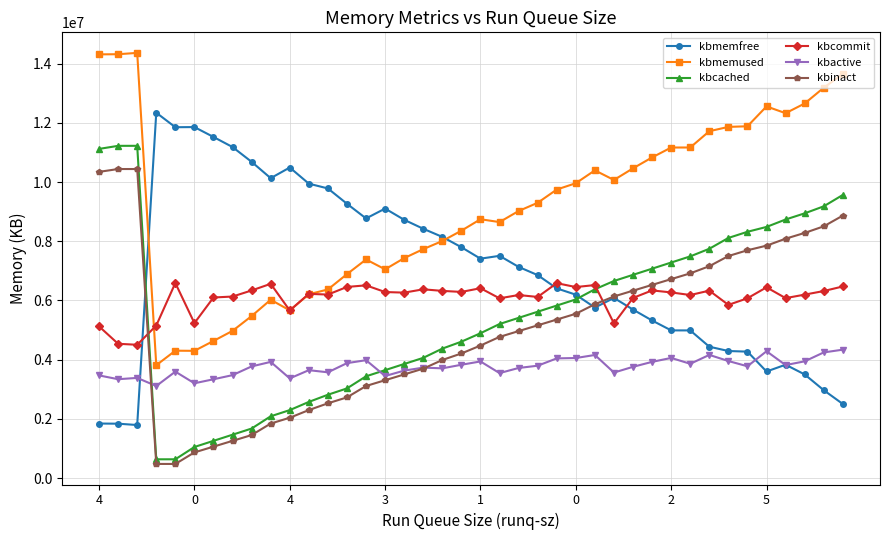

True or false: kbmemfree has more than 1 interior local peaks.

True